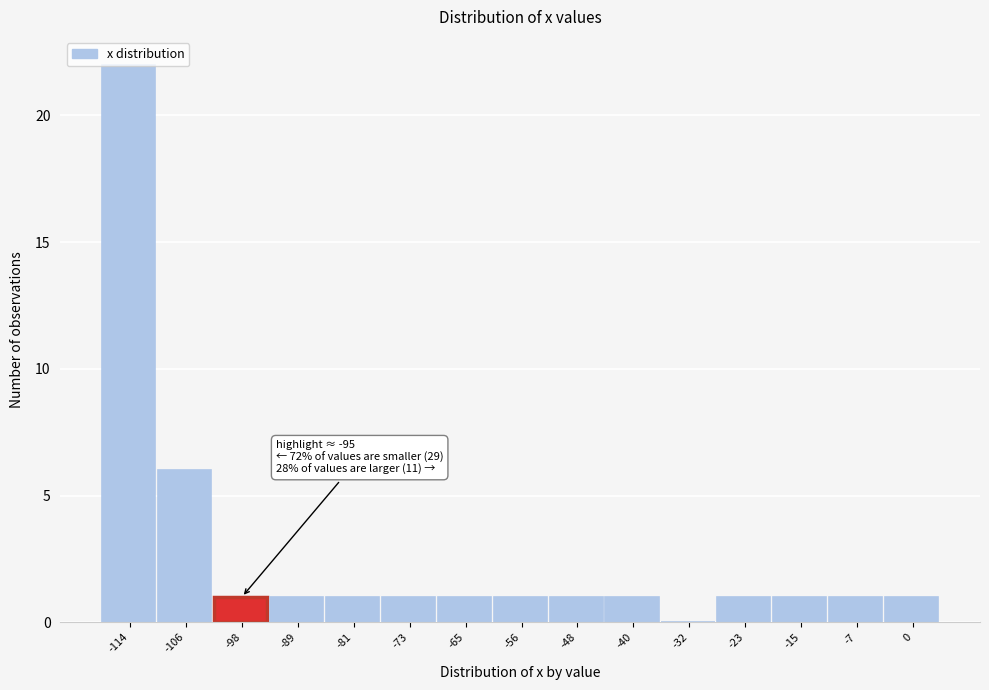

Over which range of the x-axis is the bar tallest?

-119 to -110